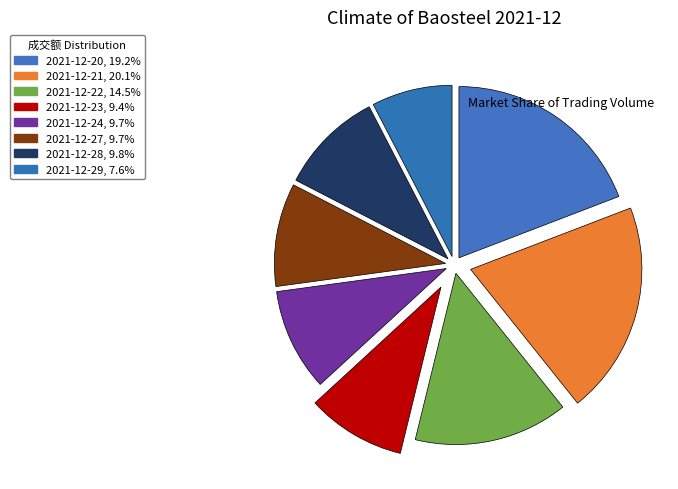

What is the largest slice in the pie chart?

2021-12-21